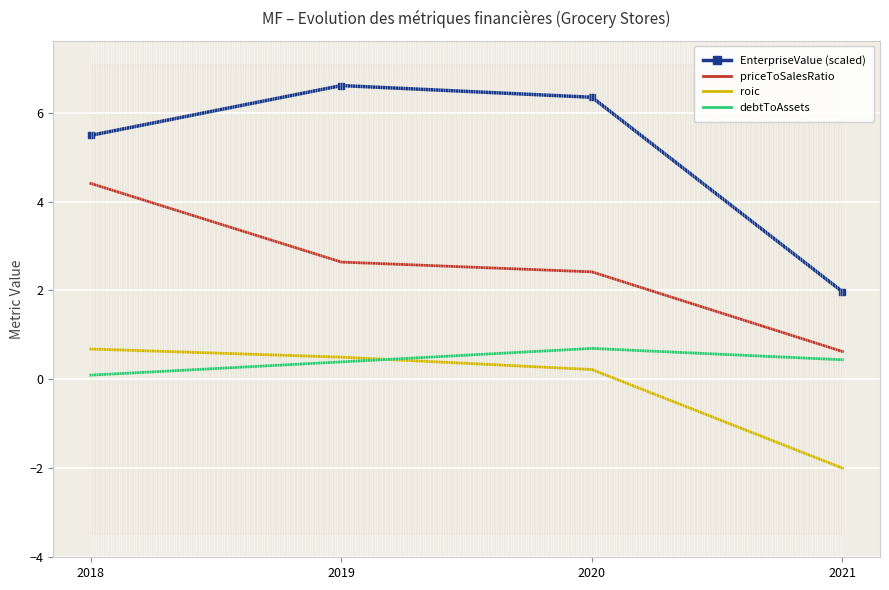

What value does the EnterpriseValue (scaled) series have at 2021?

2.0